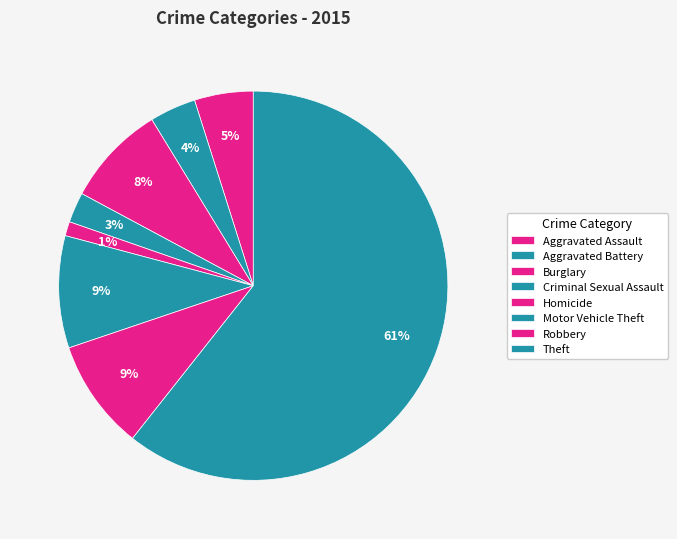

Which category has the smallest portion of the pie?

Homicide